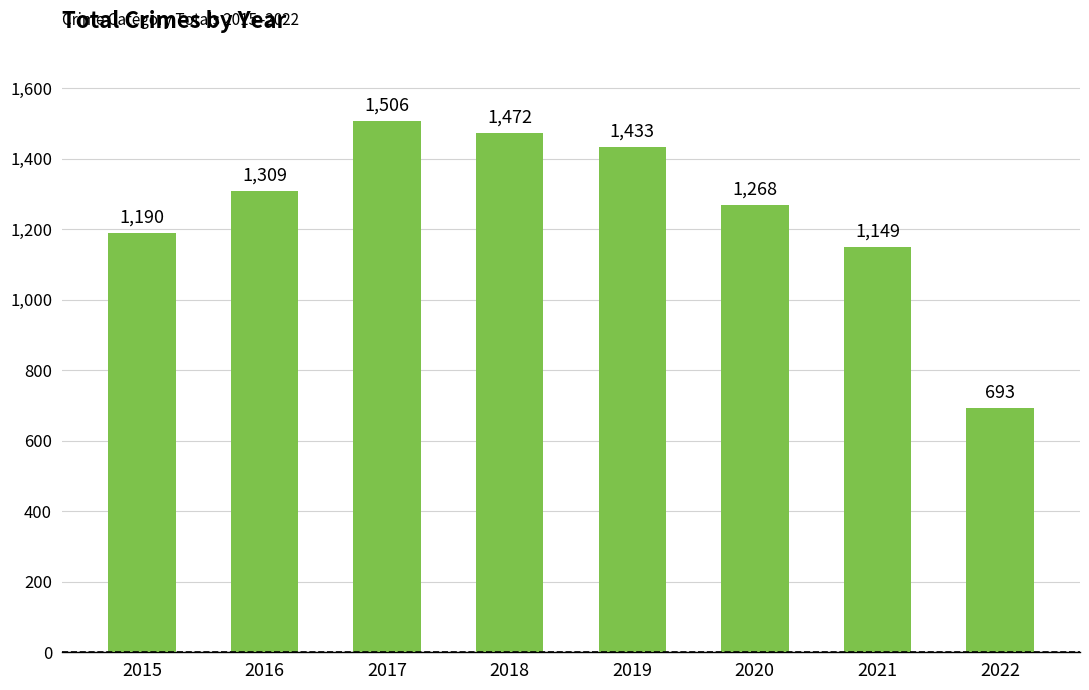

Is it true that the value at 2018 is 1472?

True